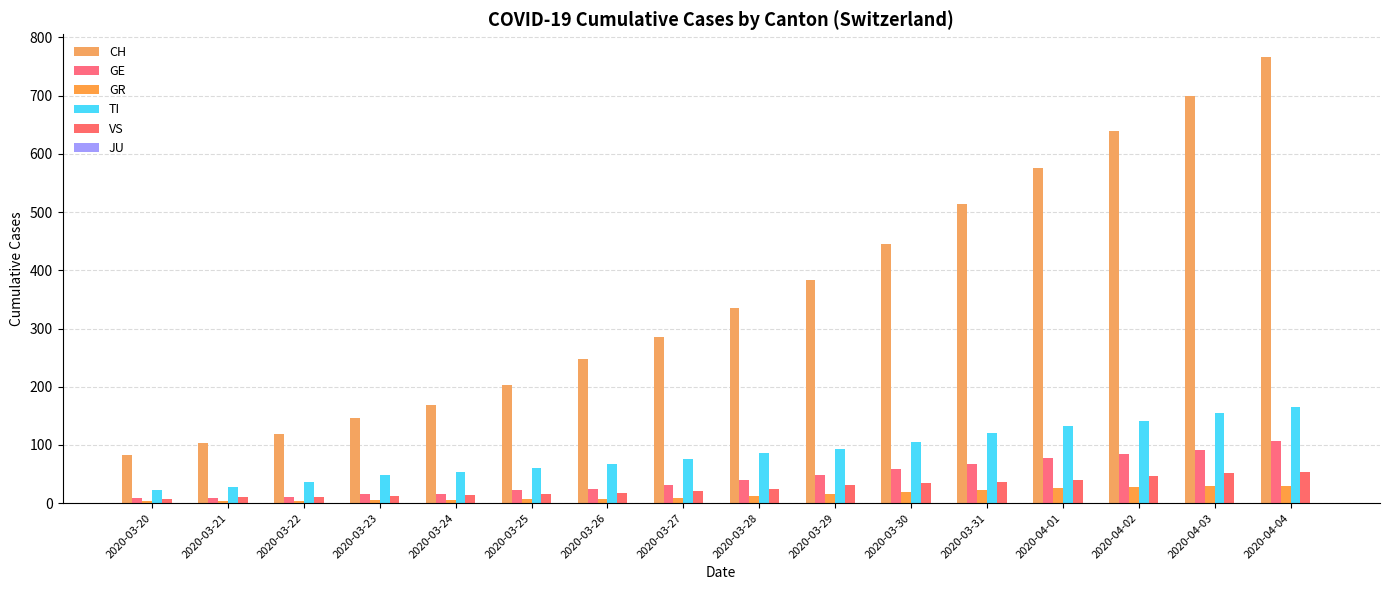

Reading right to left, list all the values displayed in this chart.

CH: 2020-04-04=767	2020-04-03=700	2020-04-02=639	2020-04-01=575	2020-03-31=513	2020-03-30=446	2020-03-29=384	2020-03-28=336	2020-03-27=285	2020-03-26=248	2020-03-25=203	2020-03-24=168	2020-03-23=147	2020-03-22=118	2020-03-21=103	2020-03-20=83
GE: 2020-04-04=106	2020-04-03=92	2020-04-02=85	2020-04-01=77	2020-03-31=68	2020-03-30=58	2020-03-29=48	2020-03-28=40	2020-03-27=32	2020-03-26=25	2020-03-25=23	2020-03-24=16	2020-03-23=15	2020-03-22=10	2020-03-21=9	2020-03-20=9
GR: 2020-04-04=30	2020-04-03=30	2020-04-02=28	2020-04-01=26	2020-03-31=23	2020-03-30=19	2020-03-29=15	2020-03-28=12	2020-03-27=9	2020-03-26=8	2020-03-25=8	2020-03-24=6	2020-03-23=5	2020-03-22=4	2020-03-21=4	2020-03-20=3
TI: 2020-04-04=165	2020-04-03=155	2020-04-02=141	2020-04-01=132	2020-03-31=120	2020-03-30=105	2020-03-29=93	2020-03-28=87	2020-03-27=76	2020-03-26=67	2020-03-25=60	2020-03-24=53	2020-03-23=48	2020-03-22=37	2020-03-21=28	2020-03-20=22
VS: 2020-04-04=53	2020-04-03=51	2020-04-02=47	2020-04-01=40	2020-03-31=37	2020-03-30=35	2020-03-29=31	2020-03-28=25	2020-03-27=21	2020-03-26=17	2020-03-25=15	2020-03-24=14	2020-03-23=13	2020-03-22=11	2020-03-21=10	2020-03-20=7
JU: 2020-04-04=0	2020-04-03=0	2020-04-02=0	2020-04-01=0	2020-03-31=0	2020-03-30=0	2020-03-29=0	2020-03-28=0	2020-03-27=0	2020-03-26=0	2020-03-25=0	2020-03-24=0	2020-03-23=0	2020-03-22=0	2020-03-21=0	2020-03-20=0